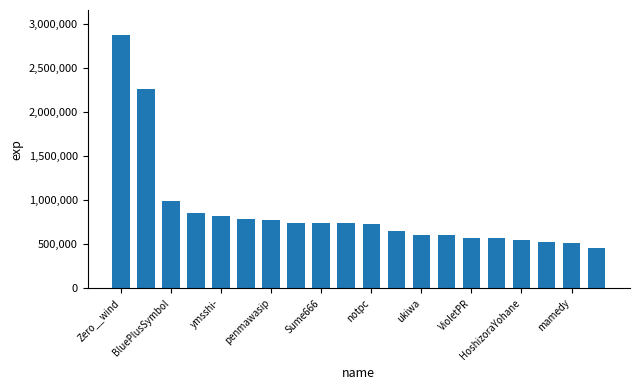

What is the greatest value displayed?

2876512